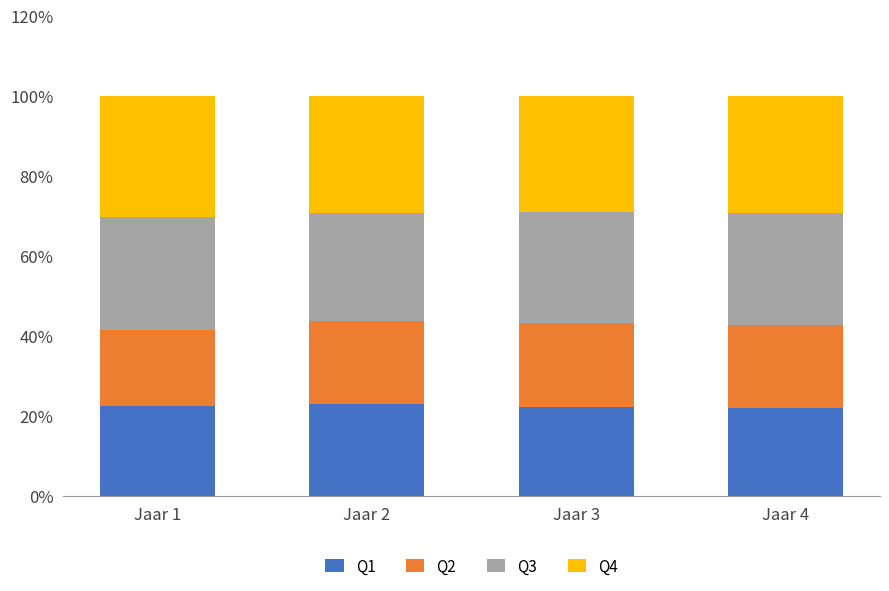

What is the lowest value of the Q1 series?

22.0